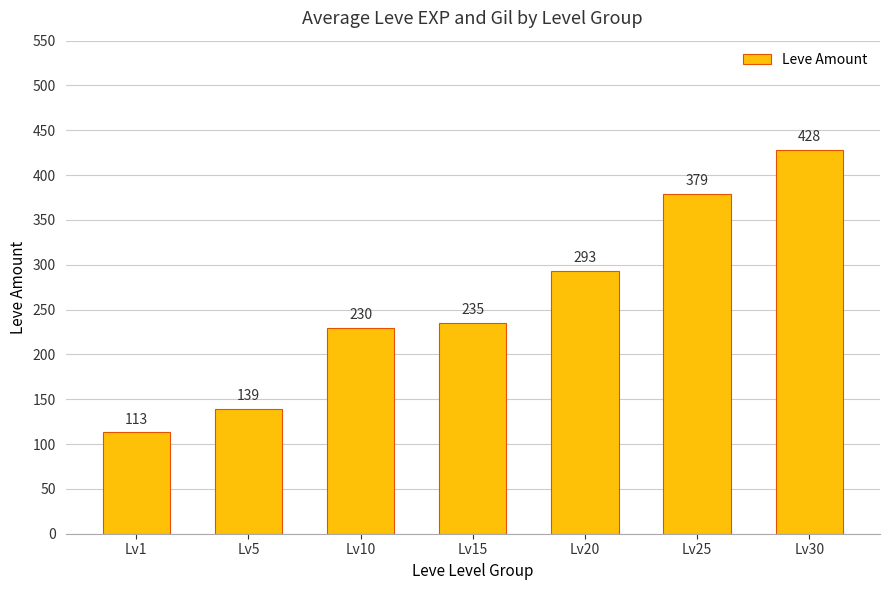

The chart shows a value of 379 at Lv25. True or false?

True